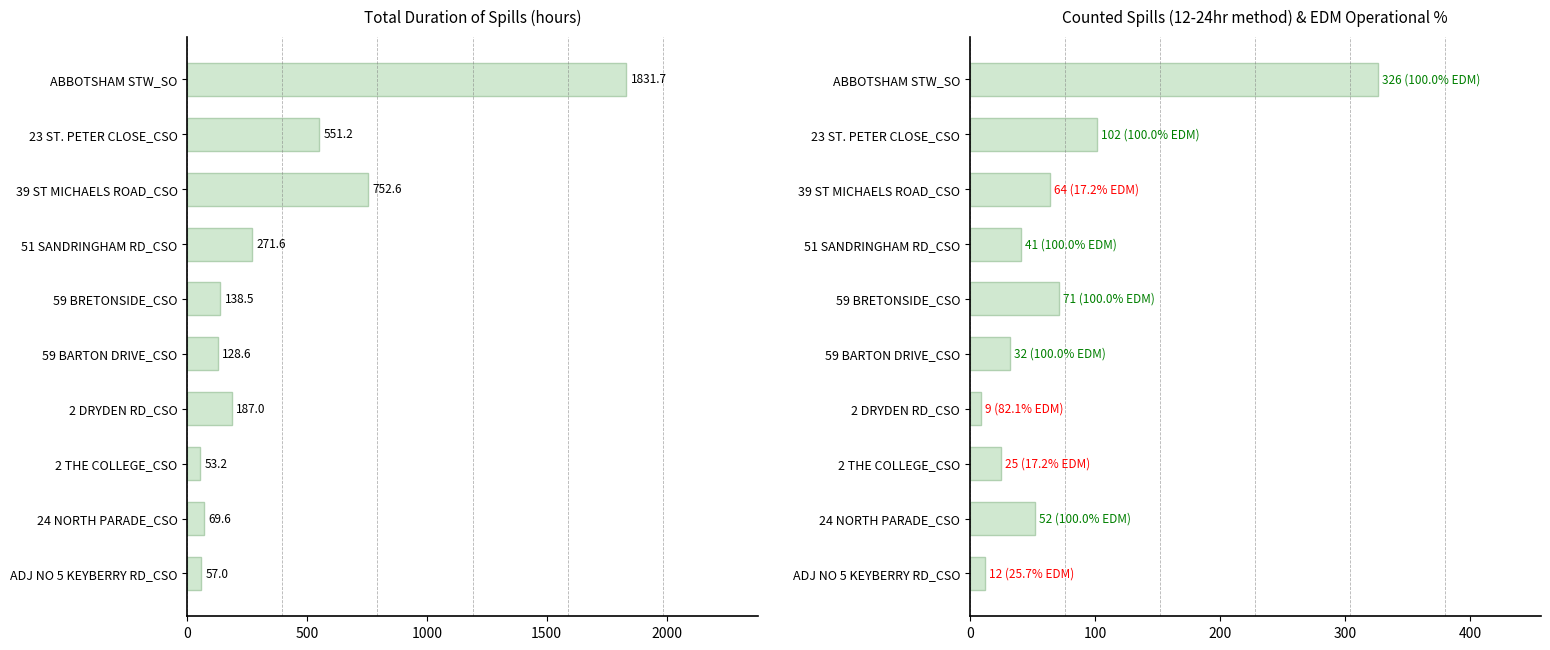

How many groups of bars are there?

10